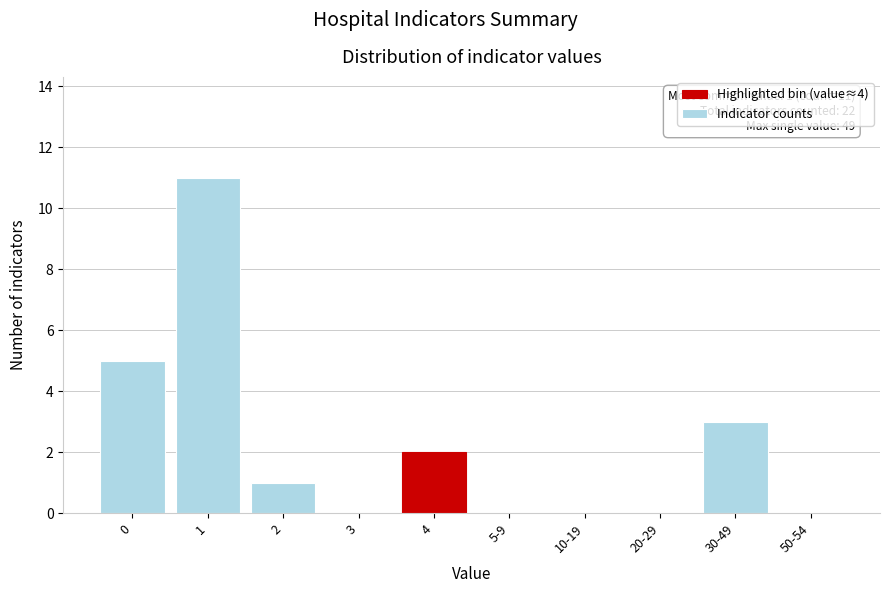

Reading right to left, what are all the values shown in this chart?

50-54=0	30-49=3	20-29=0	10-19=0	5-9=0	4=2	3=0	2=1	1=11	0=5